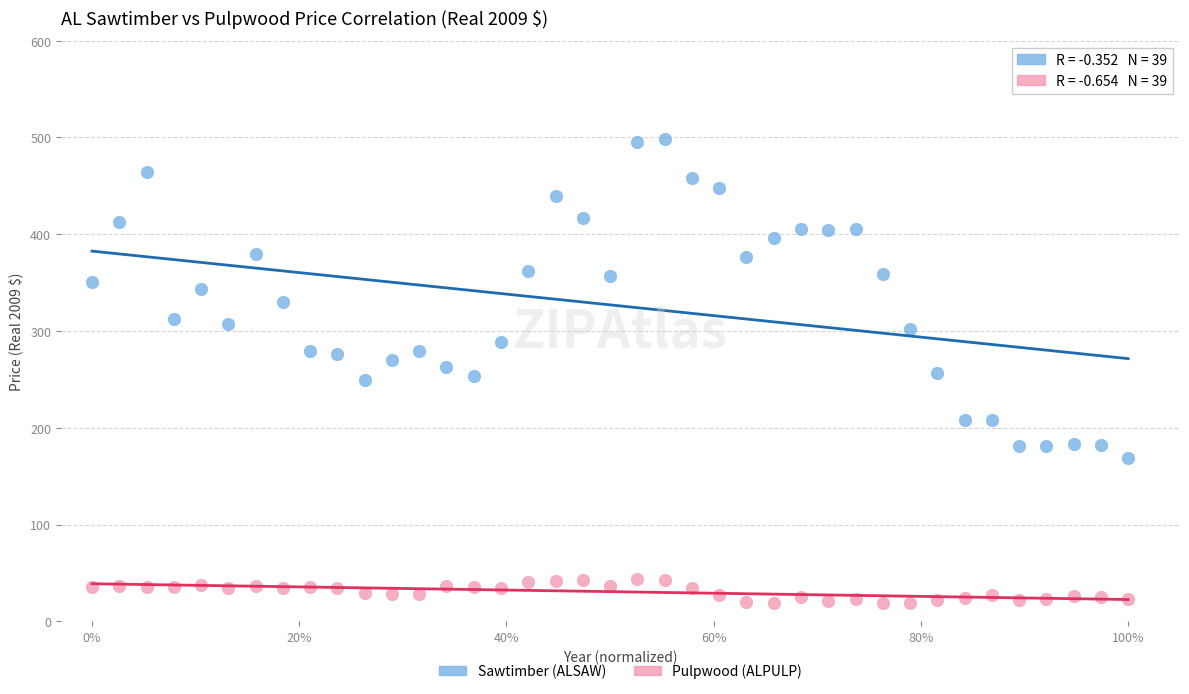

Across all data points, what is the range of Y values (max minus min)?

479.9